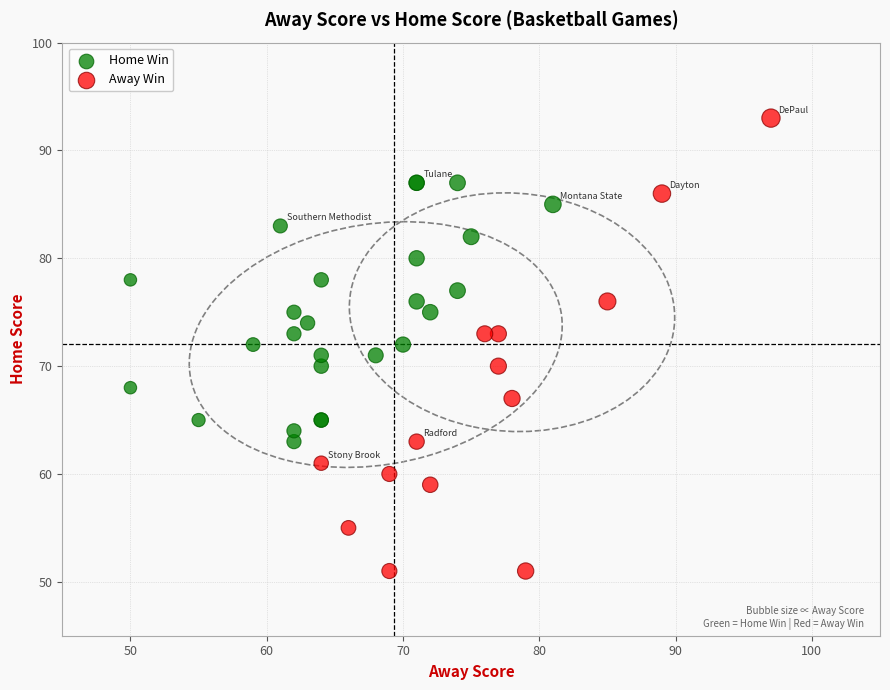

What are all the series names shown in the legend?

Home Win, Away Win